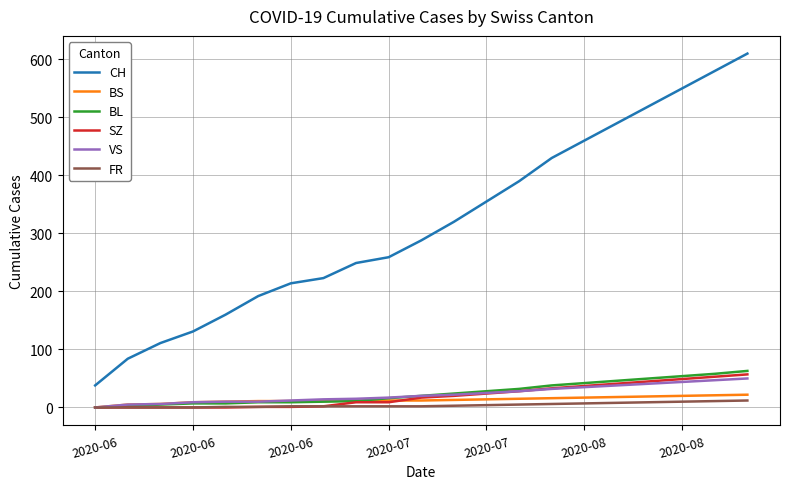

True or false: FR and CH intersect in this chart.

False